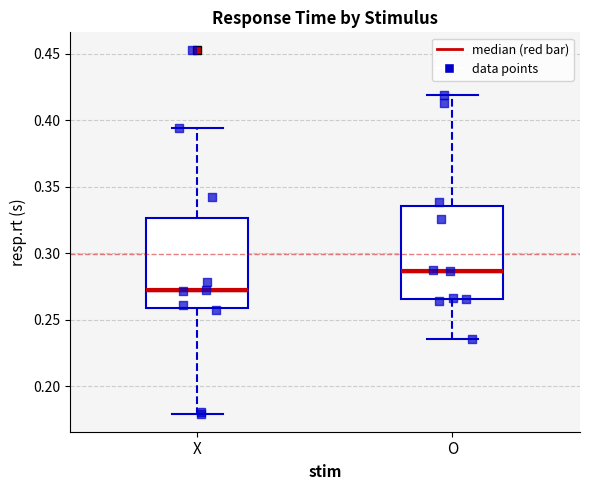

Where does the median line of the box for X sit on the y-axis? The values are not printed on the chart, so give them approximately, as read against the axis.

0.270